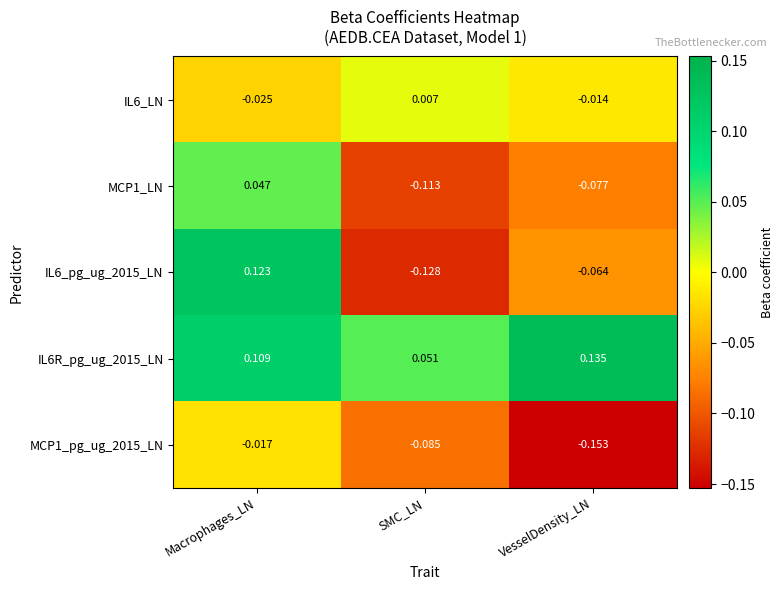

Which category has the highest value across all series?

VesselDensity_LN